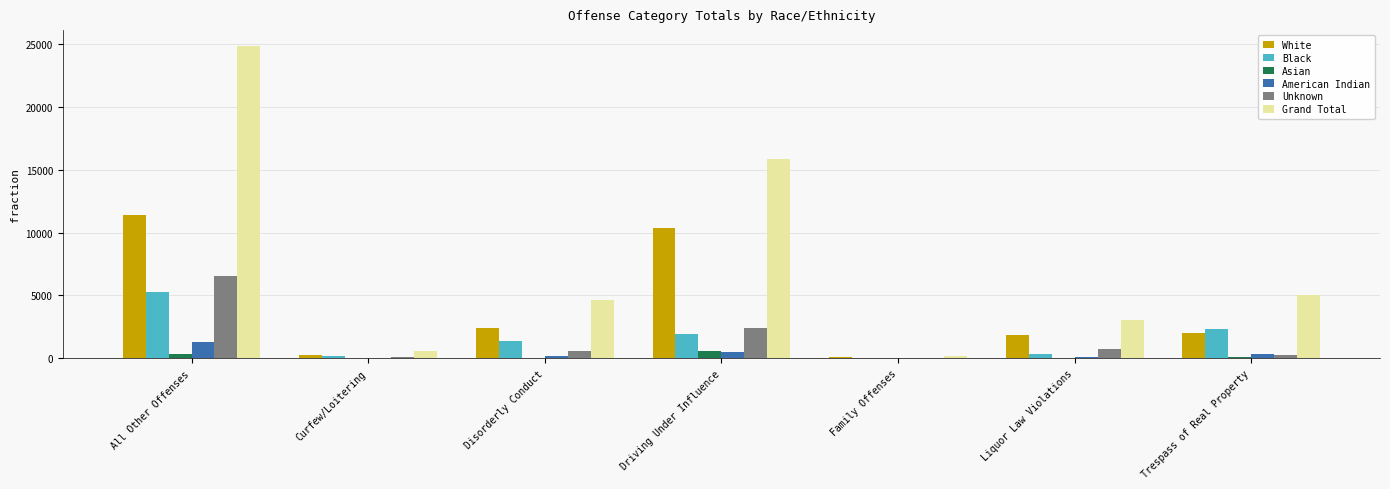

Which series has the largest total across all categories?

Grand Total